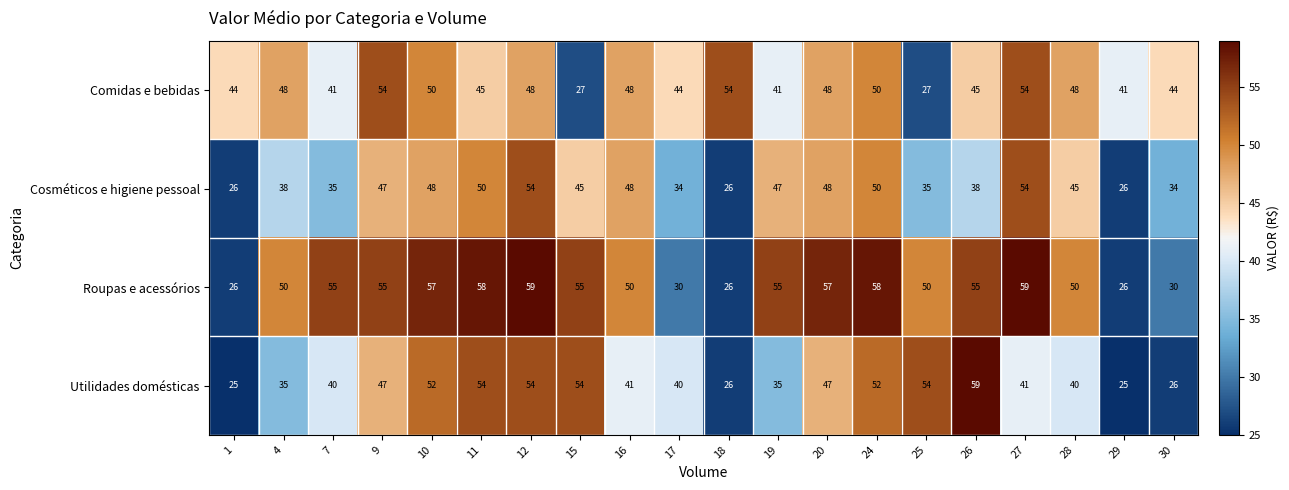

Which series has the largest range (max minus min)?

Utilidades domésticas